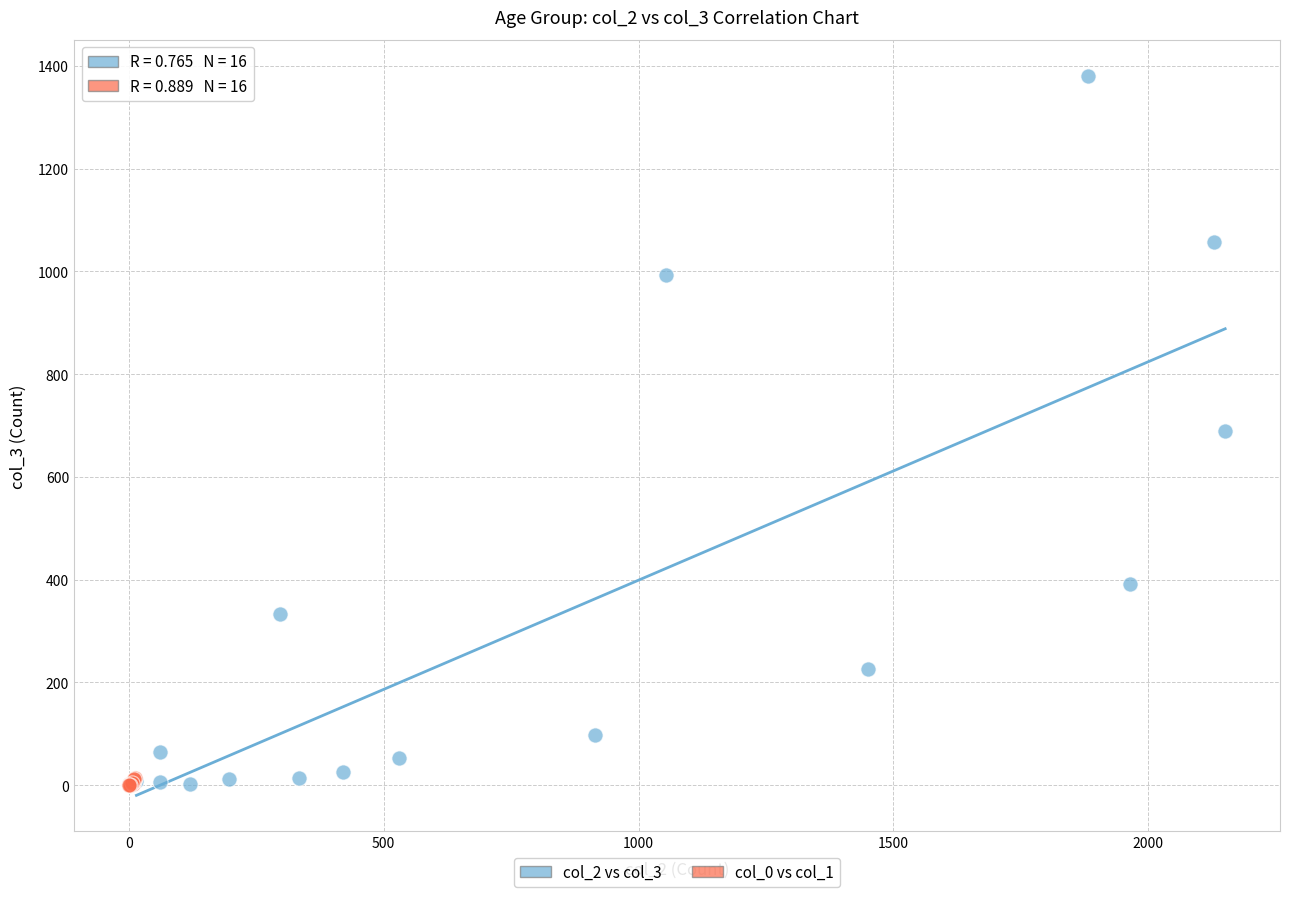

Which series has the widest spread of Y values?

col_2 vs col_3